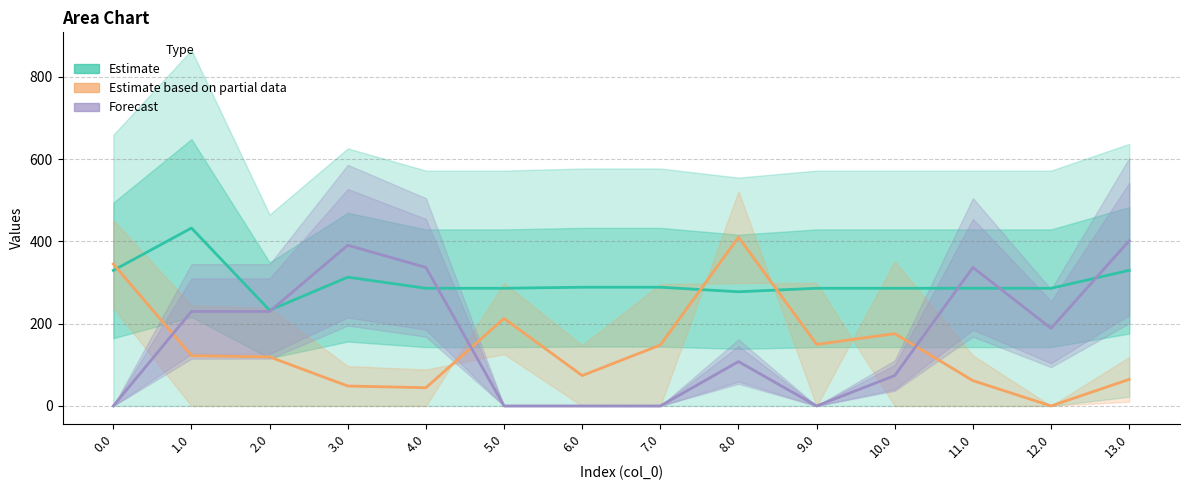

Where is Estimate nearest to the value 332?

13.0